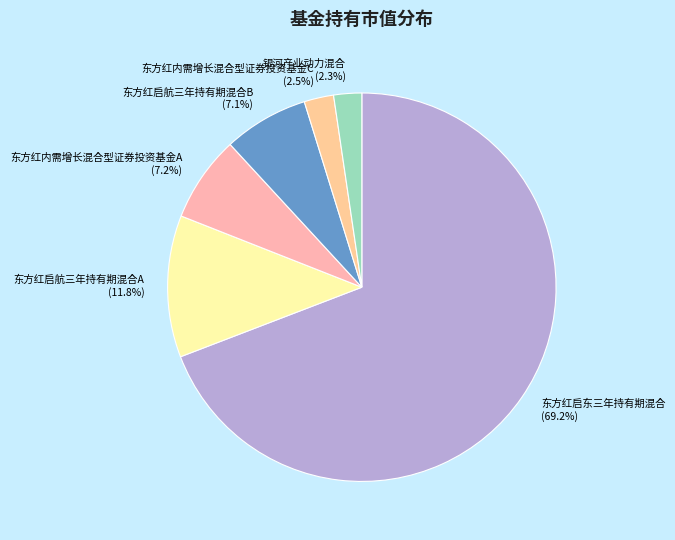

Which has a higher value, 银河产业动力混合 or 东方红内需增长混合型证券投资基金A?

东方红内需增长混合型证券投资基金A